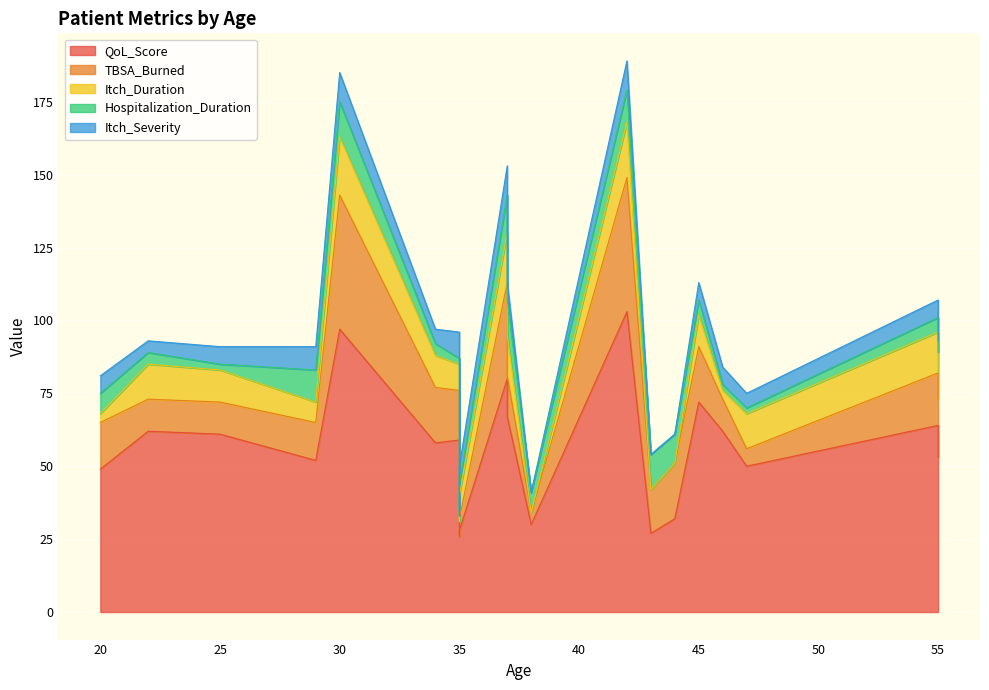

How many values in the QoL_Score series exceed 59?

9